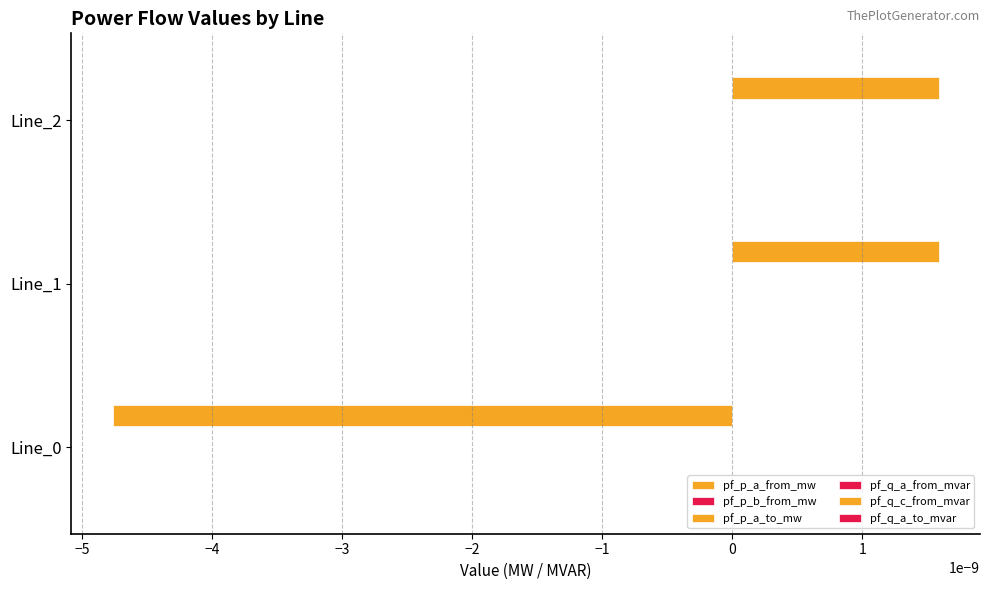

Count the number of categories in the chart.

3